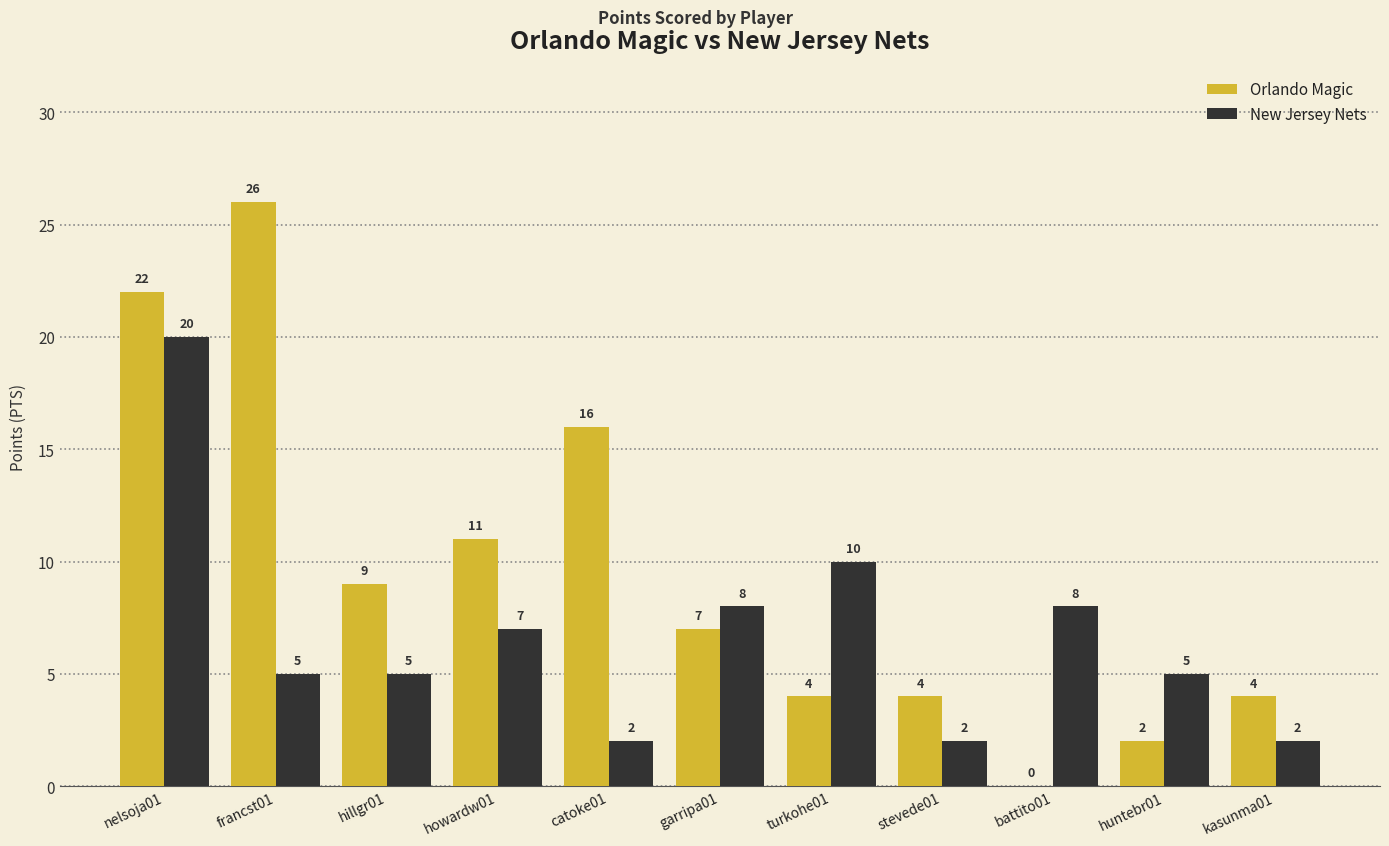

Reading left to right, transcribe all the data shown in this chart.

Orlando Magic: 22	26	9	11	16	7	4	4	0	2	4
New Jersey Nets: 20	5	5	7	2	8	10	2	8	5	2